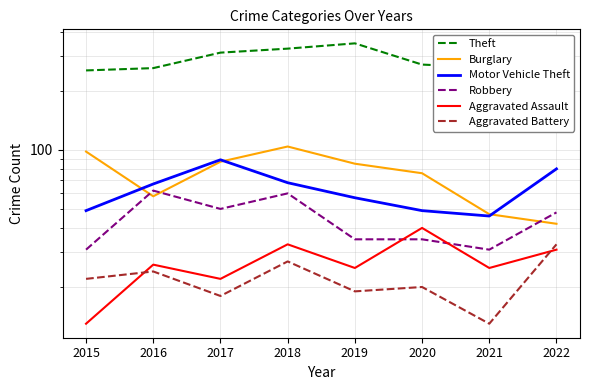

Where is Aggravated Battery nearest to the value 23?

2015